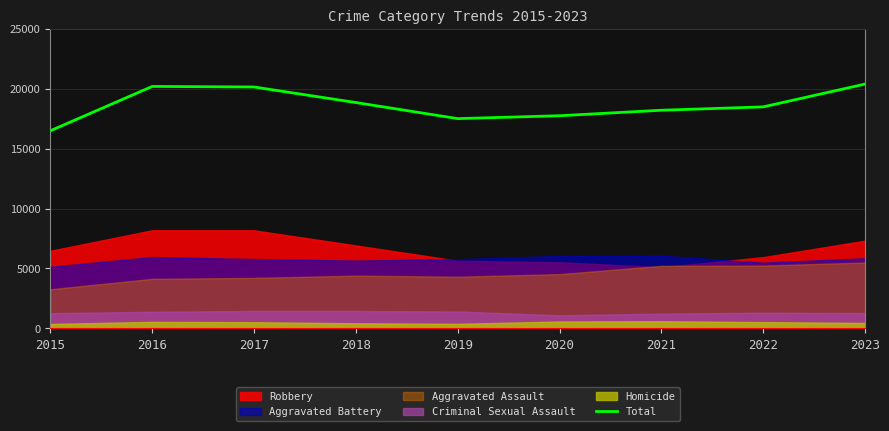

How many points are higher than both their immediate neighbors (excluding endpoints)?

1